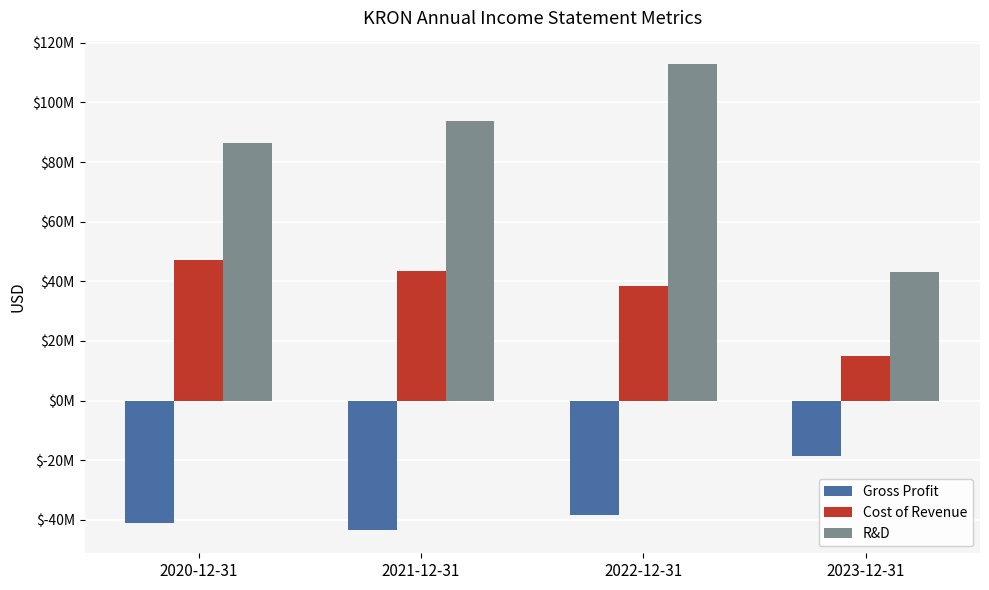

What value does the Cost of Revenue series have at 2022-12-31?

38498000